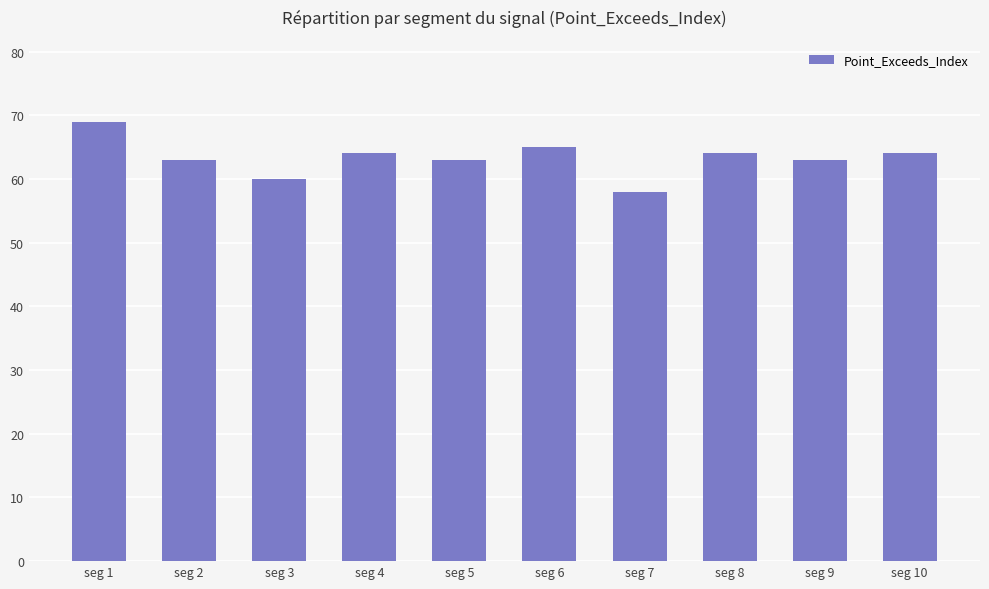

What is the greatest value displayed?

69